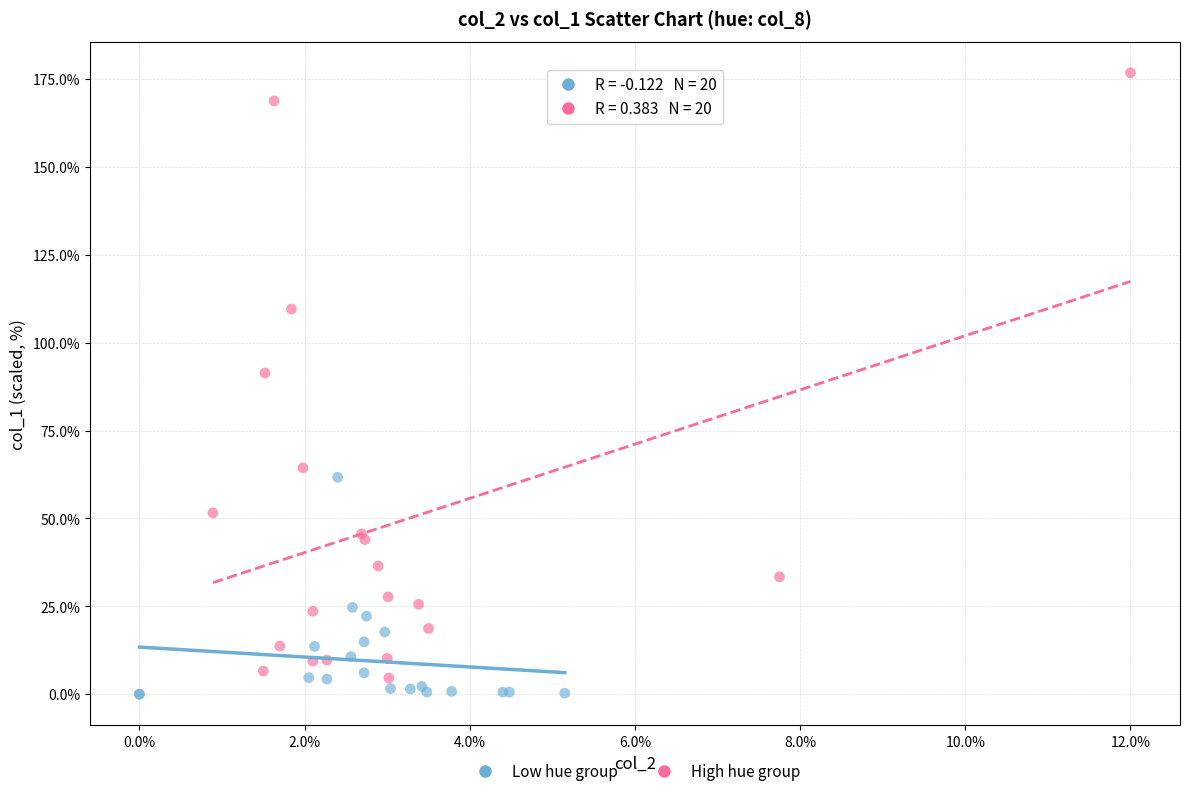

Which series has the largest Y range (max minus min)?

High hue group